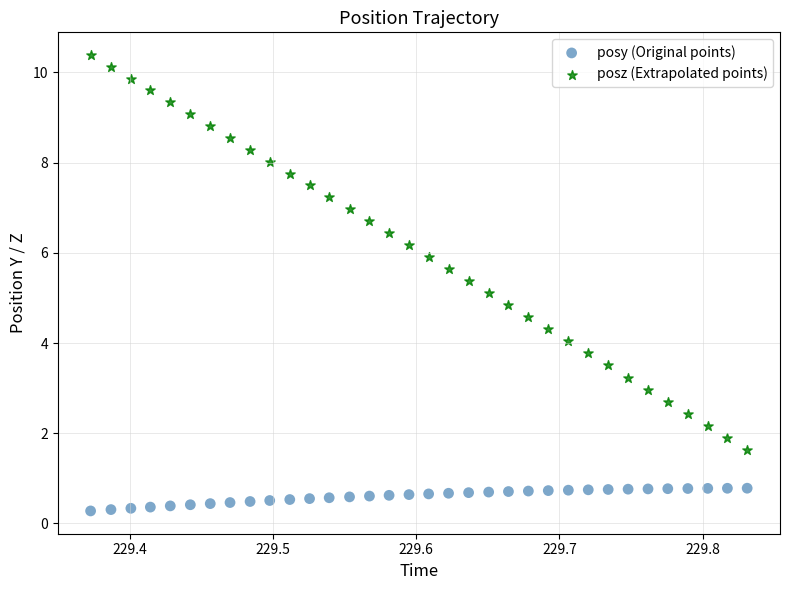

What is the X range (max minus min) for the scatter plot?

0.5